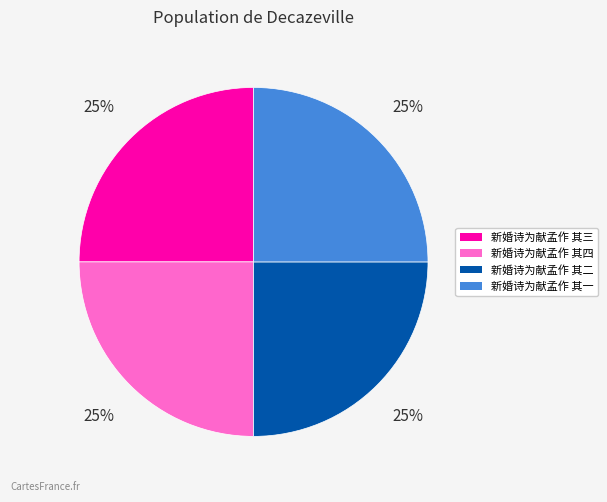

What is the ratio of the value at 新婚诗为献孟作 其二 to the value at 新婚诗为献孟作 其一?

1.0